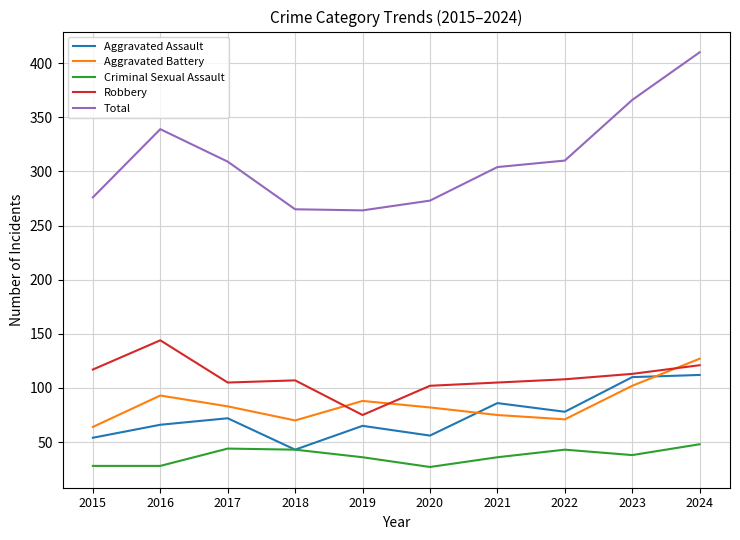

True or false: Criminal Sexual Assault and Total intersect in this chart.

False